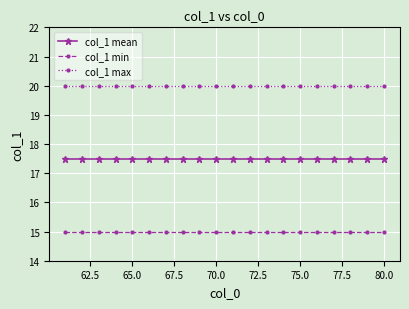

What is the average value of the col_1 mean series?

17.5